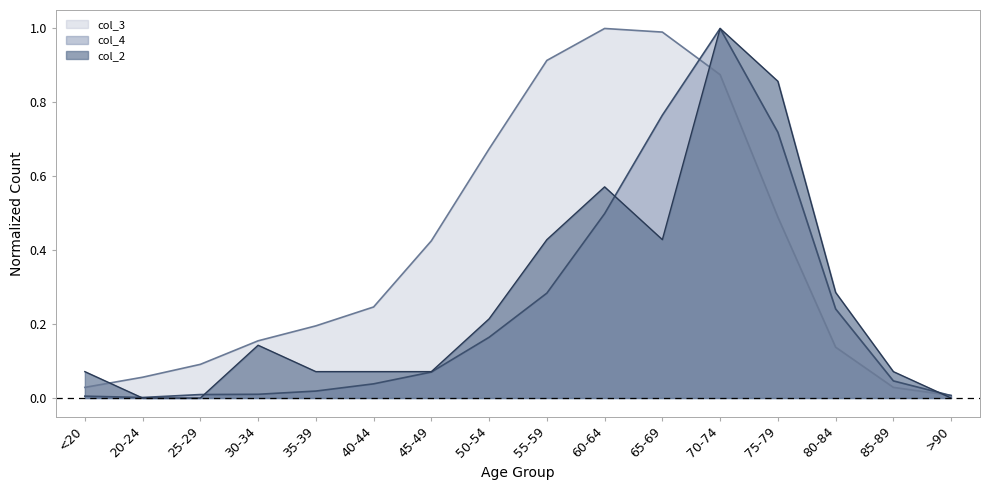

What is the value of the col_2 point at the 14th from the left?

0.3